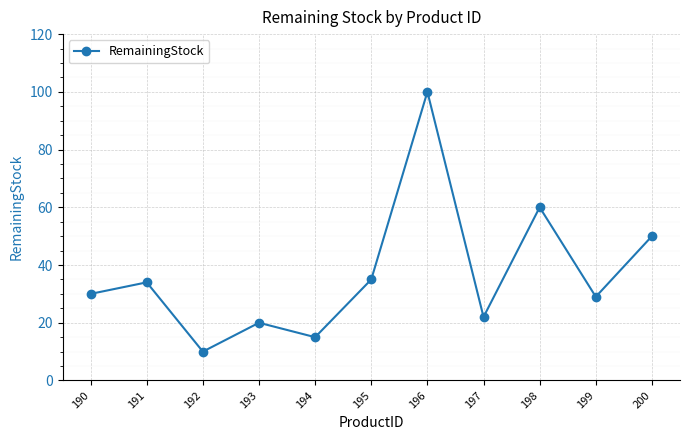

Read the value at 193.

20